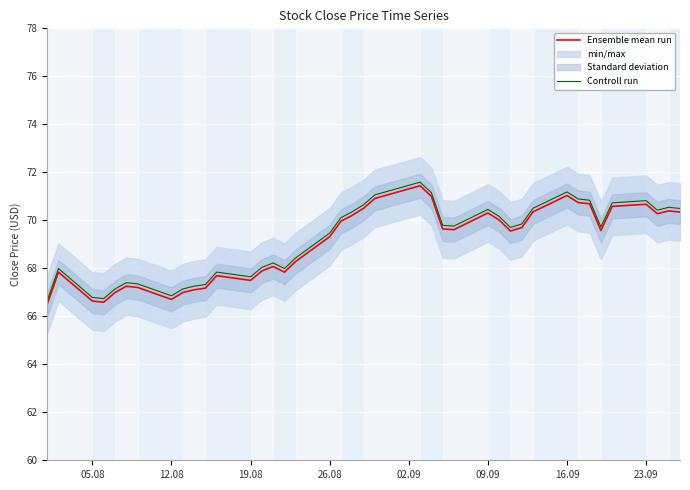

In Controll run, how many points are higher than both neighbors (excluding endpoints)?

9